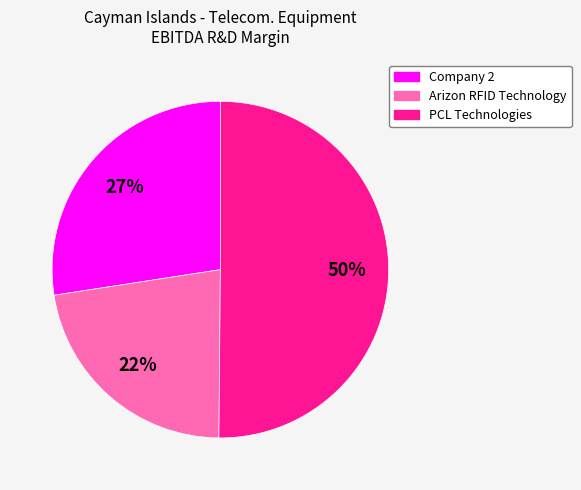

Which category has the smallest portion of the pie?

Arizon RFID Technology